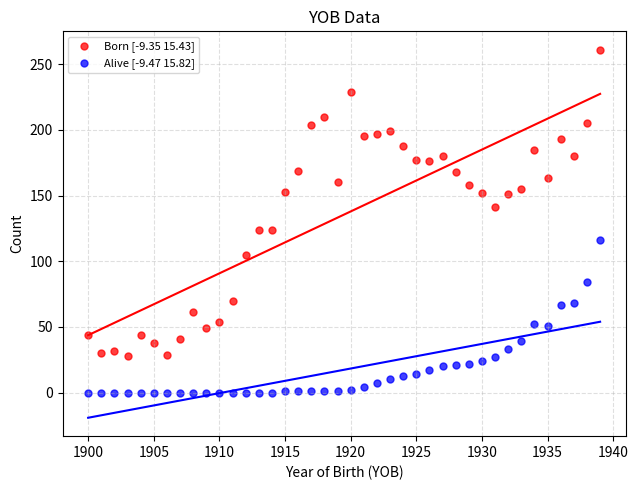

Which series contains the highest Y value?

Born [-9.35 15.43]